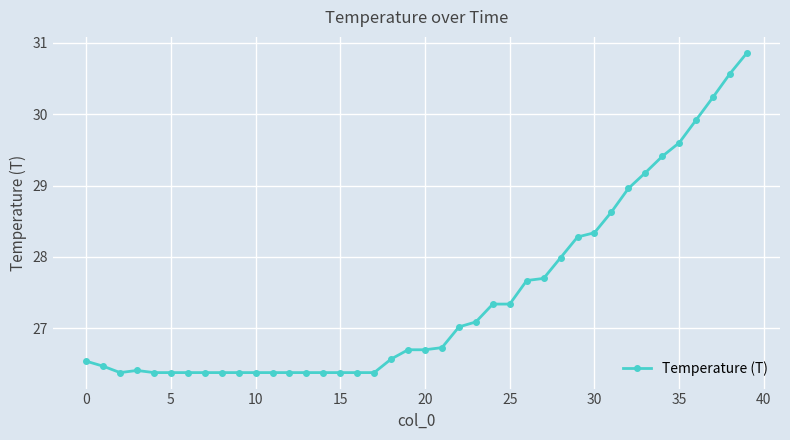

What is the average value?

27.4